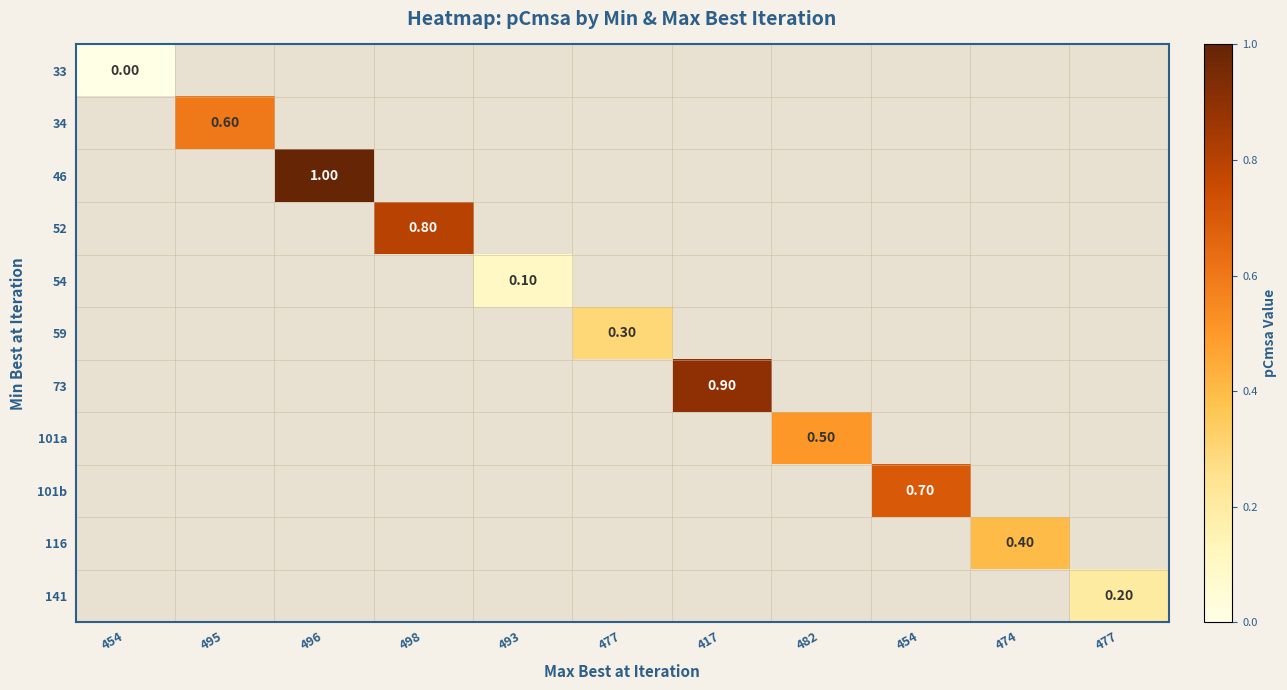

Is the value of 33 at 482 greater than the value of 54 at 454?

No